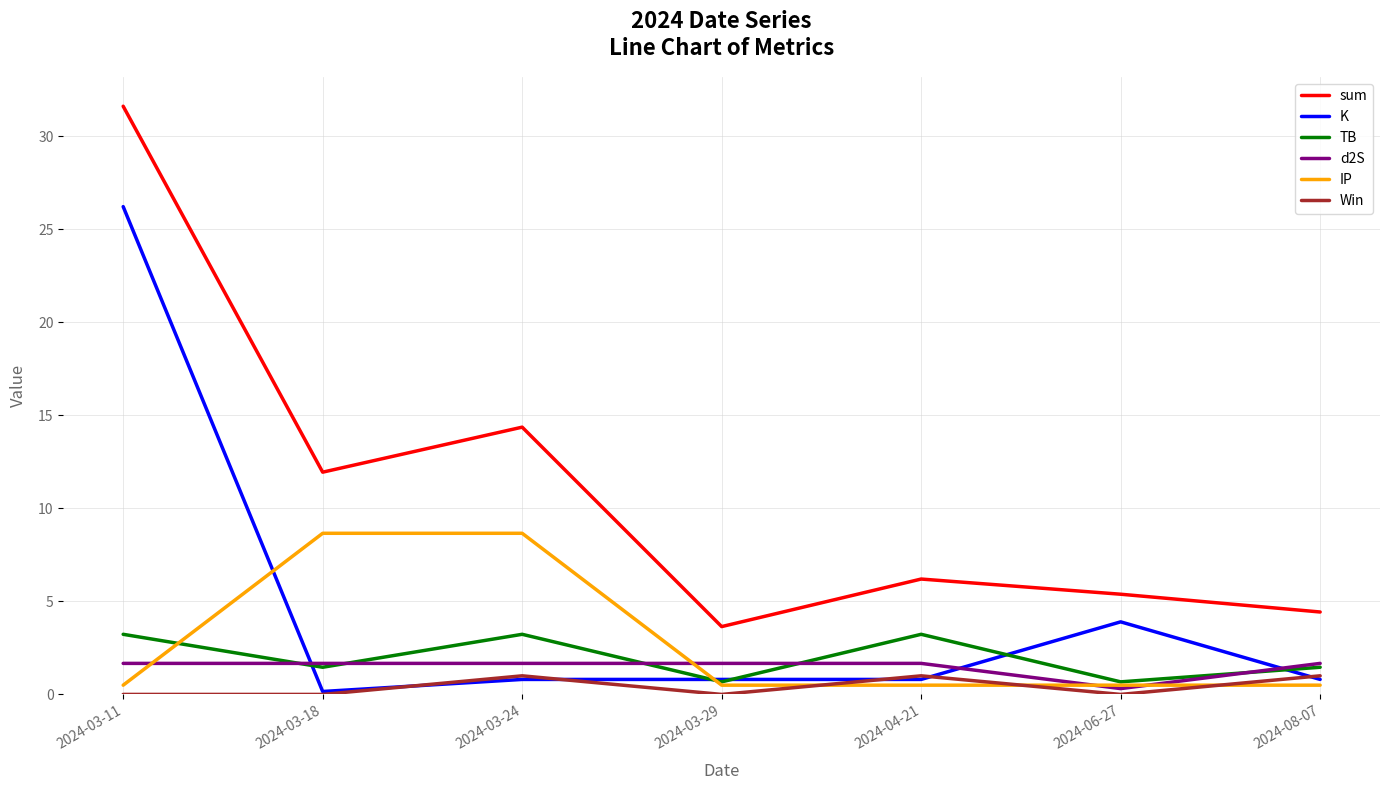

What are all the series names shown in the legend?

sum, K, TB, d2S, IP, Win